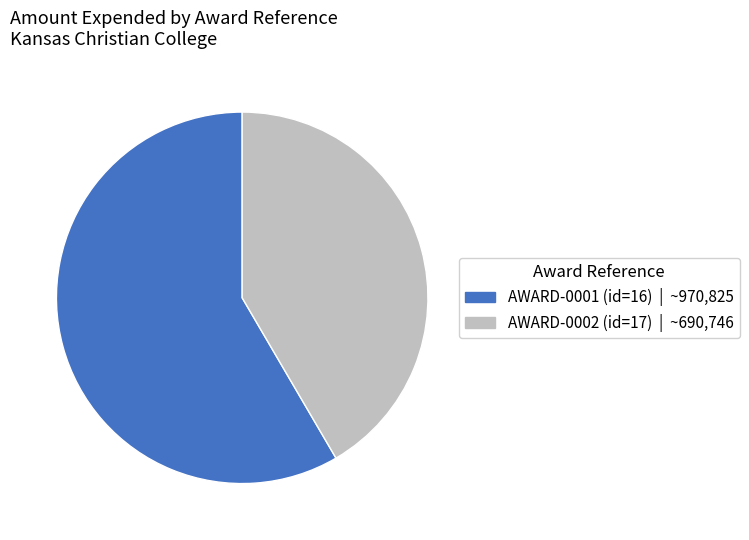

What is the majority slice?

AWARD-0001 (id=16)